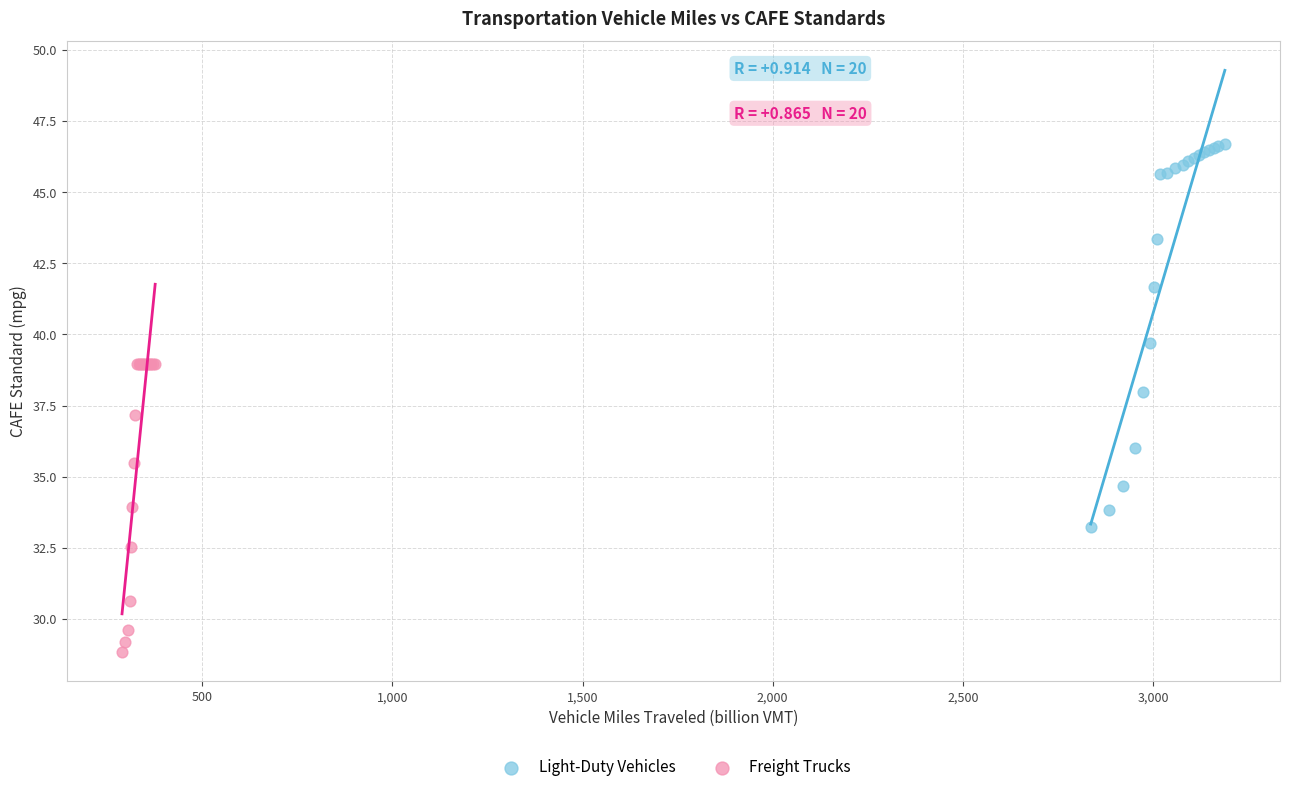

Which series contains the lowest Y value?

Freight Trucks